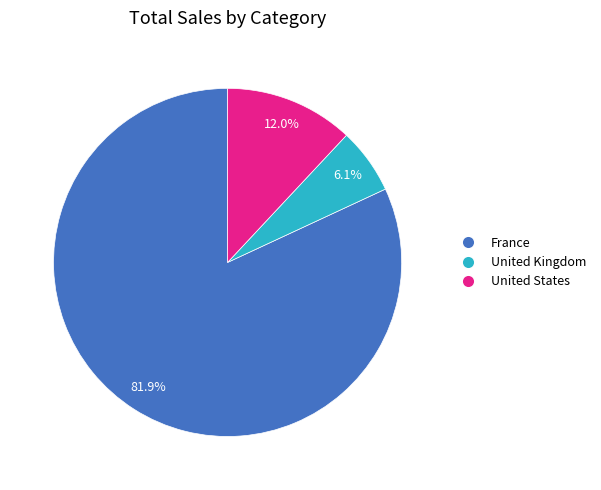

Is there a majority slice in this chart?

Yes